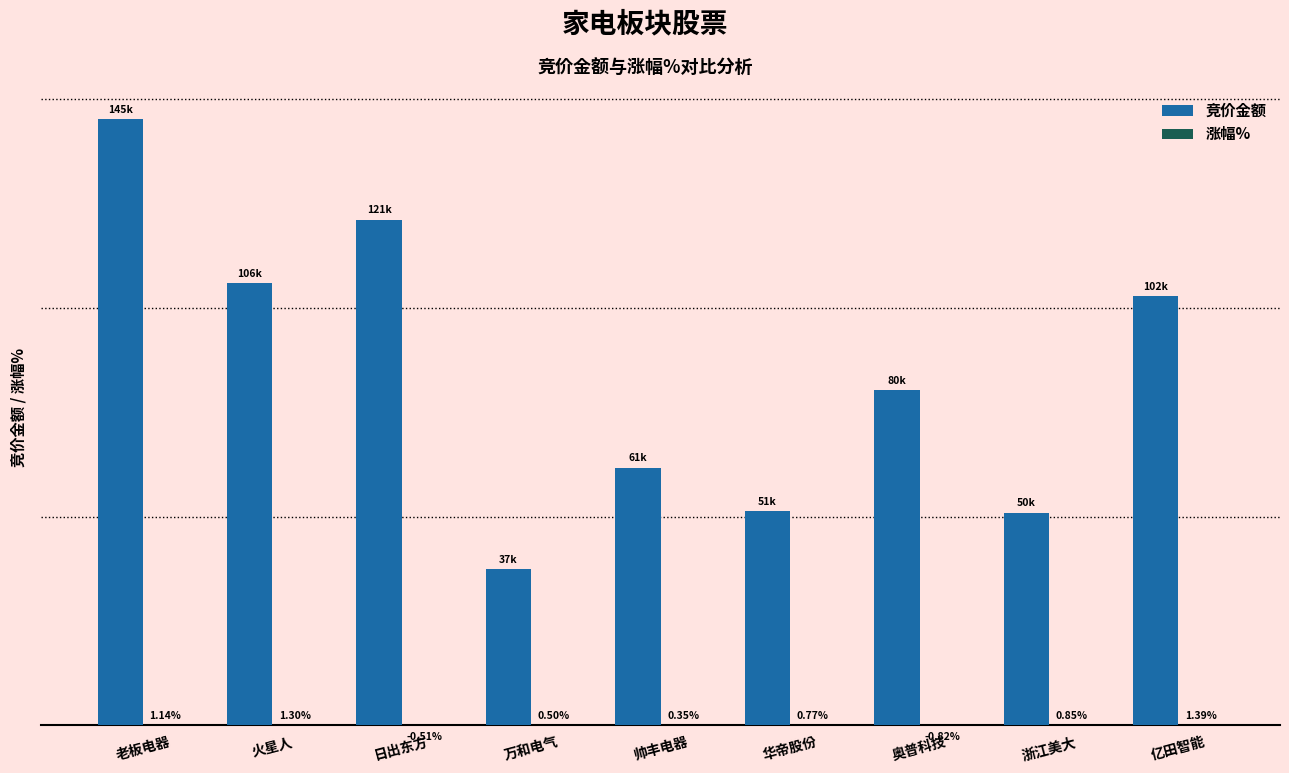

Which series changed the most between 华帝股份 and 浙江美大?

竞价金额